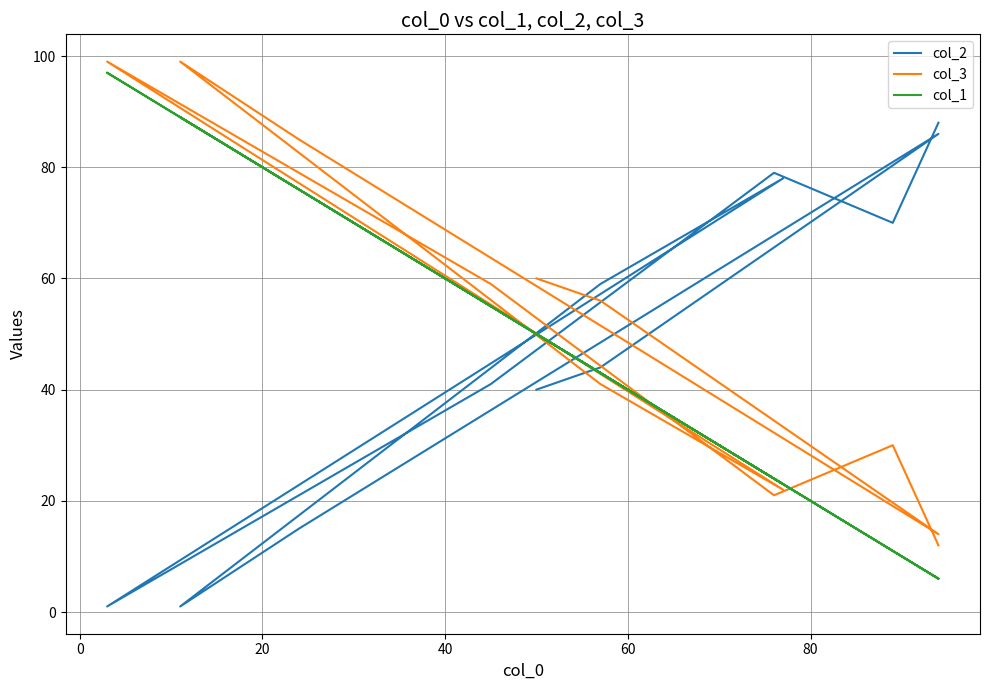

What are all the series names shown in the legend?

col_2, col_3, col_1